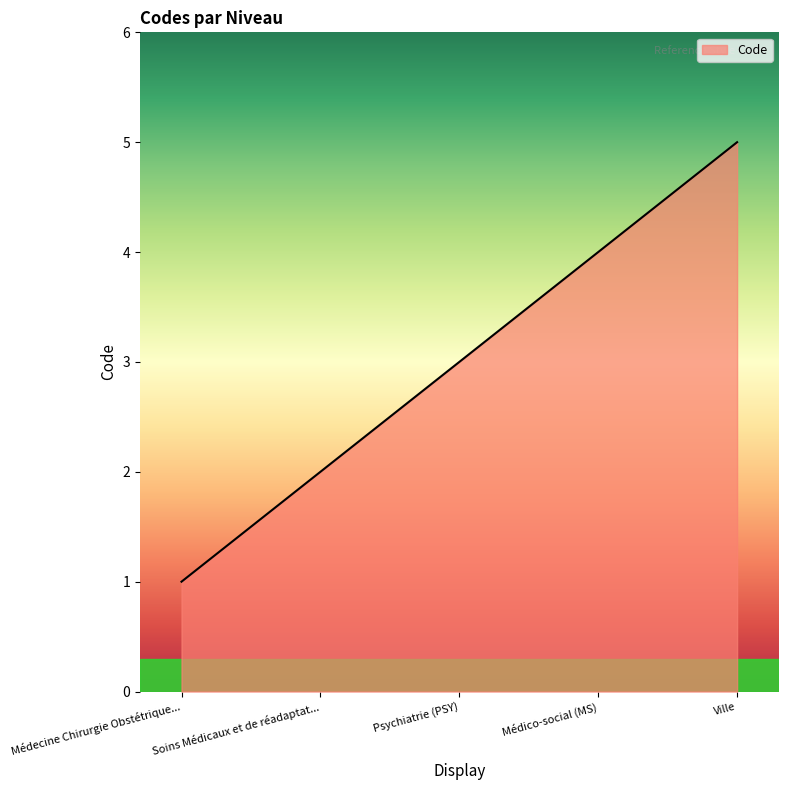

Between Médecine Chirurgie Obstétrique... and Ville, which is larger?

Ville